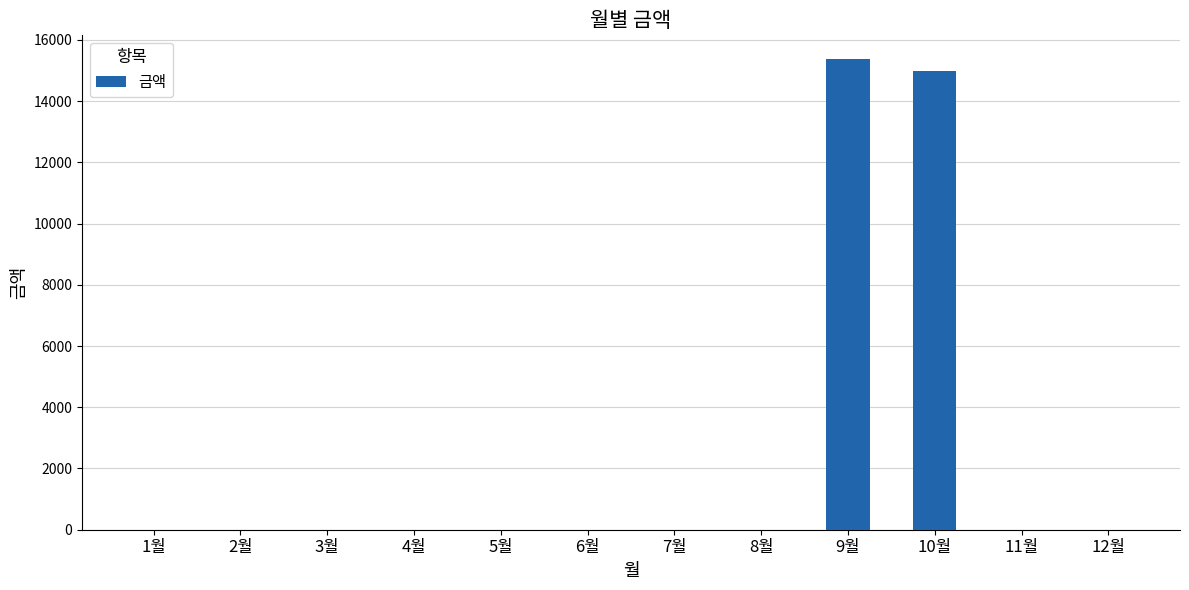

Which has a higher value, 8월 or 10월?

10월